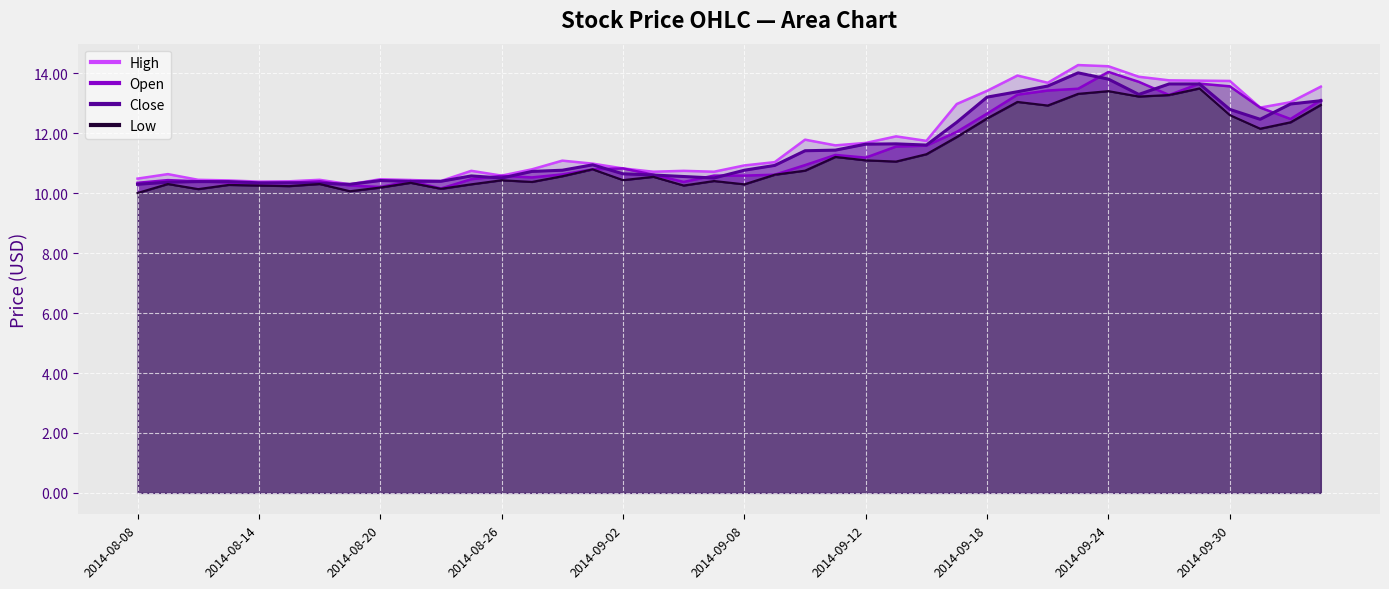

In Low, how many points are lower than both neighbors (excluding endpoints)?

12